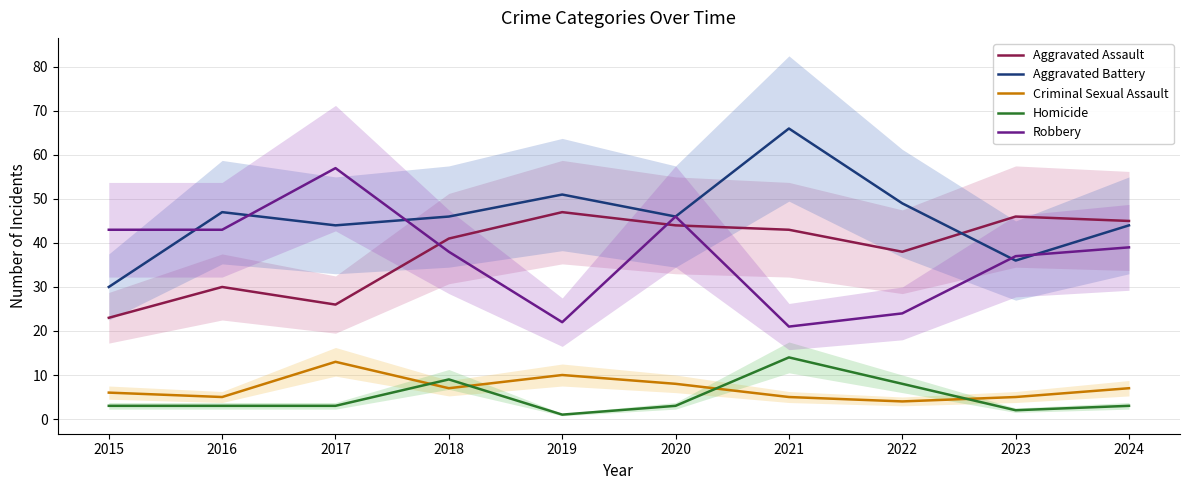

Reading right to left, extract all data points from this chart.

Aggravated Assault: 45	46	38	43	44	47	41	26	30	23
Aggravated Battery: 44	36	49	66	46	51	46	44	47	30
Criminal Sexual Assault: 7	5	4	5	8	10	7	13	5	6
Homicide: 3	2	8	14	3	1	9	3	3	3
Robbery: 39	37	24	21	46	22	38	57	43	43